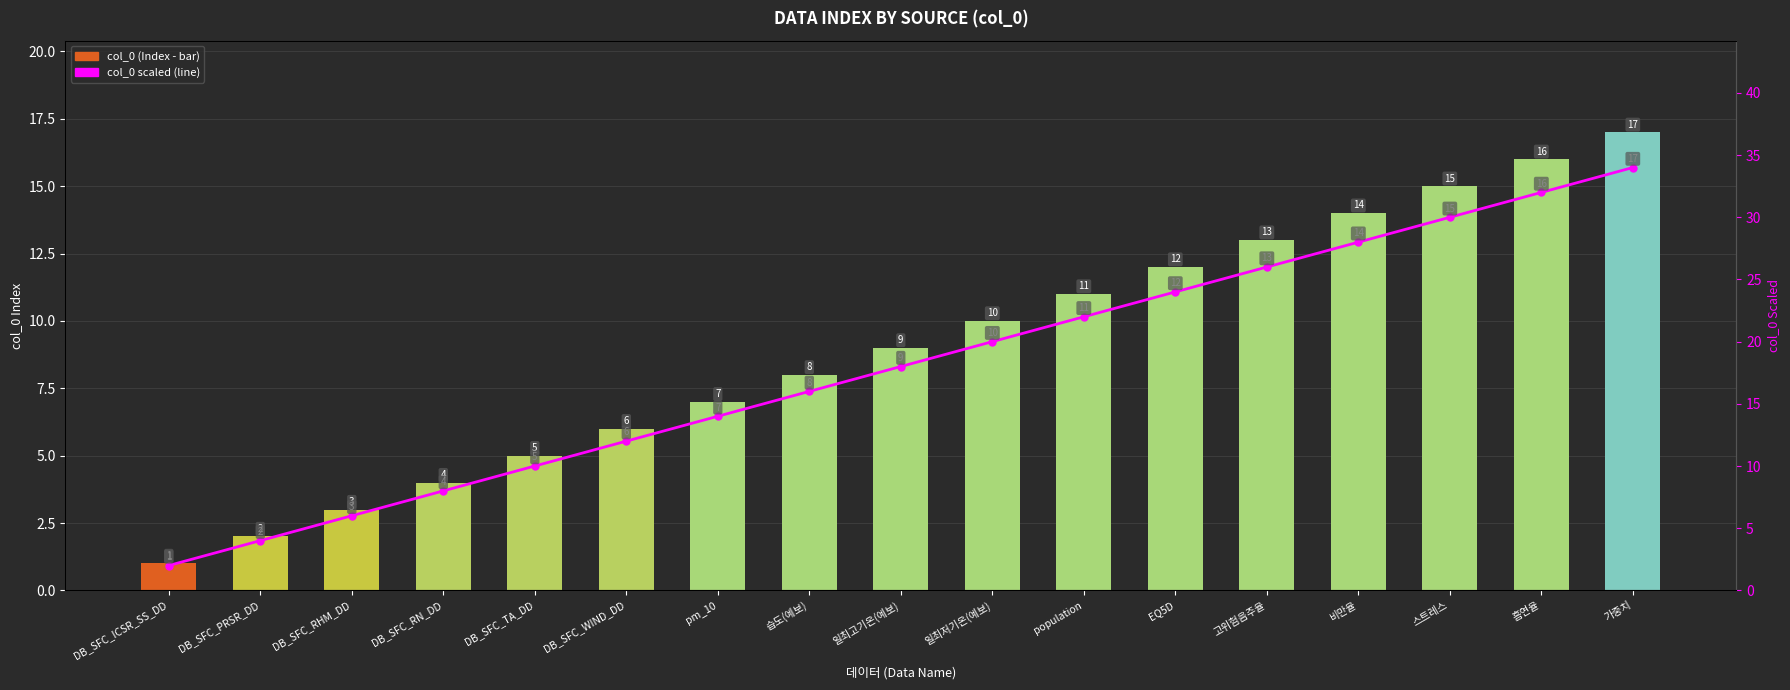

What position from the left is DB_SFC_ICSR_SS_DD?

1